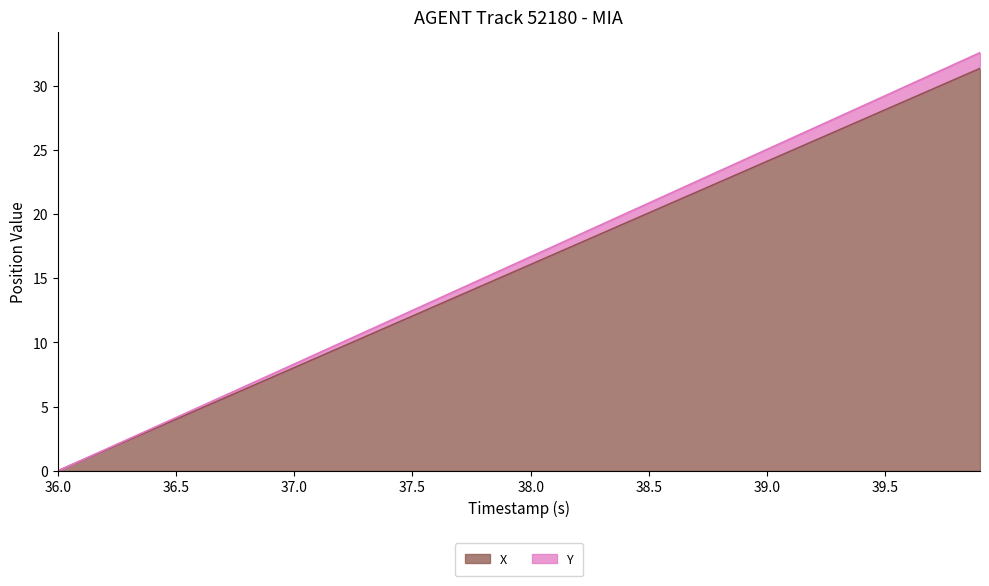

How many lines are shown in the chart?

2